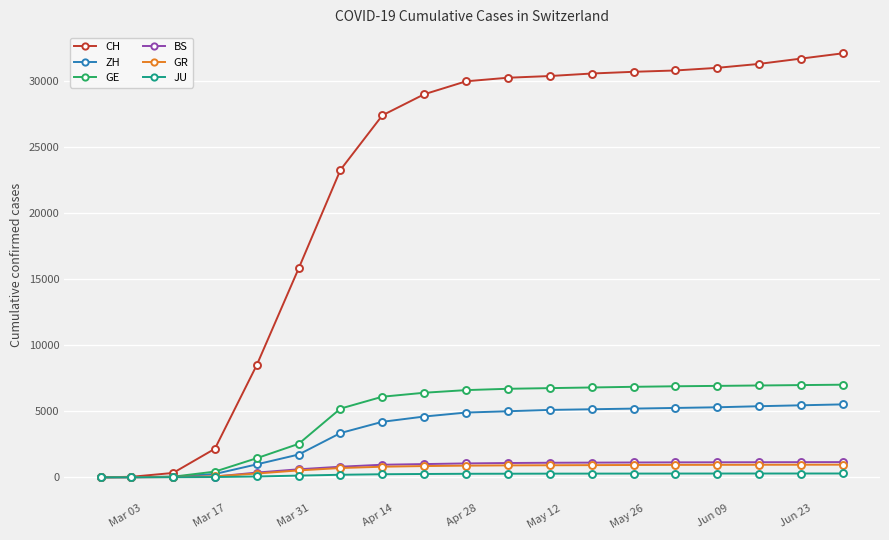

Which series has the largest total across all categories?

CH